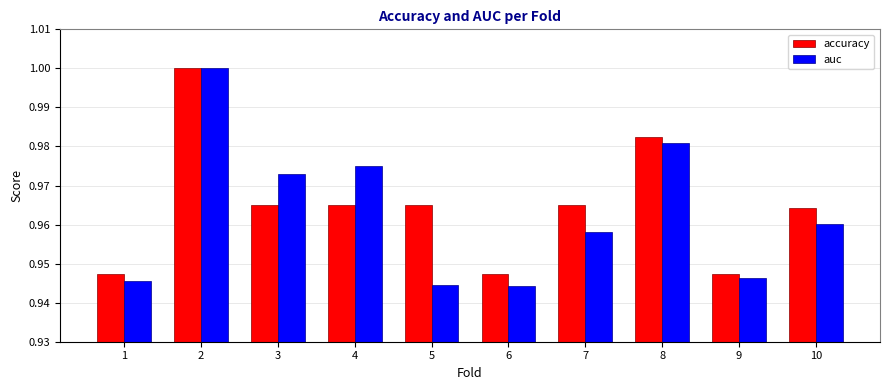

At how many categories does at least one series exceed 0?

10